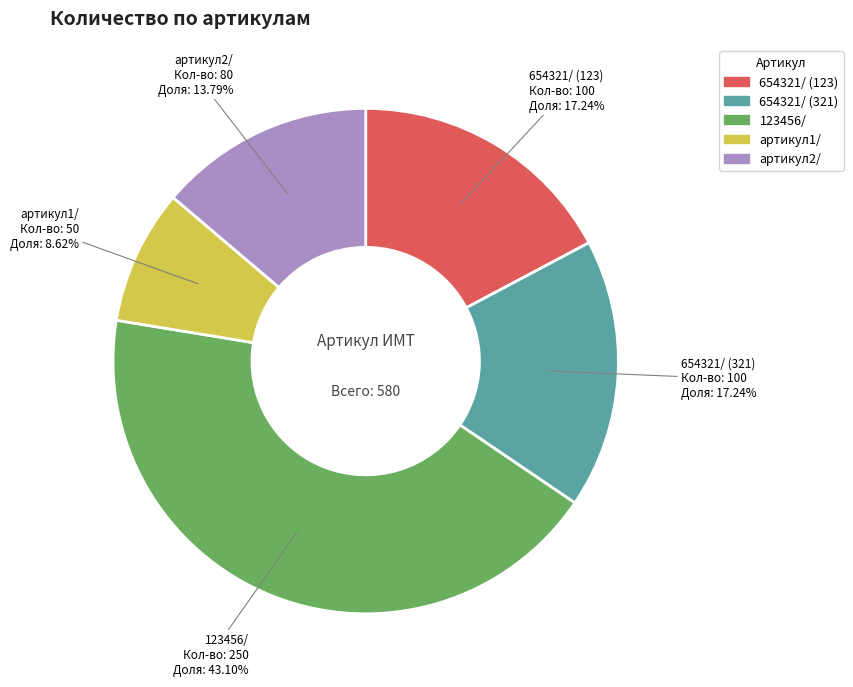

Is 654321/ (321) the majority of the pie?

No